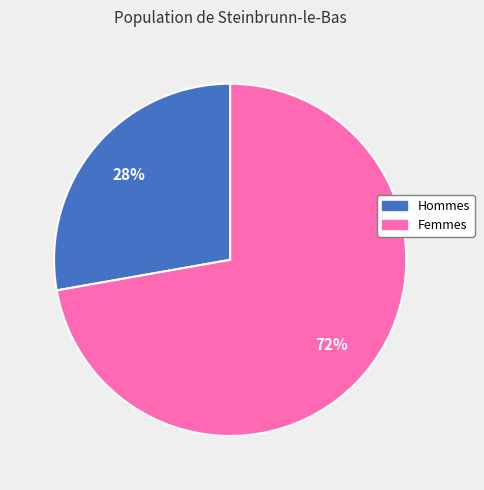

Is there any slice that represents more than half of the pie?

Yes